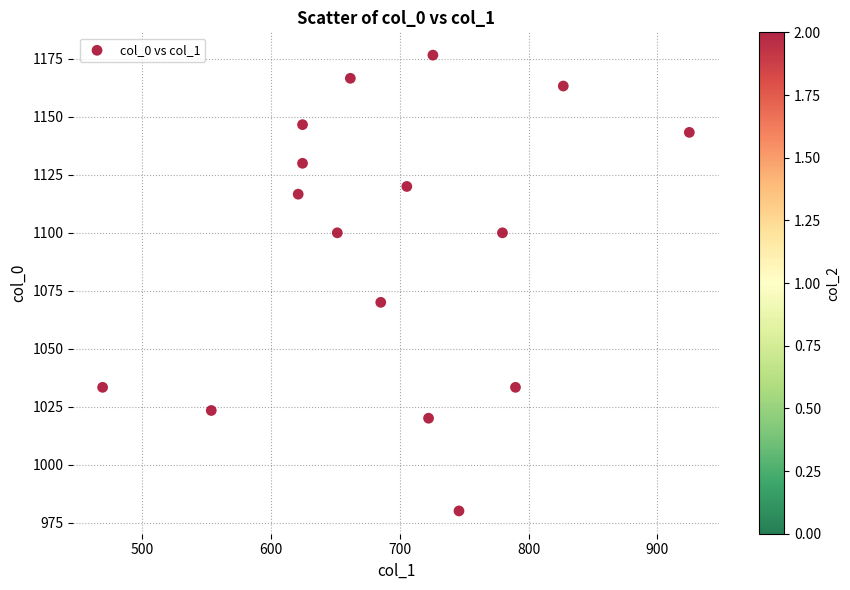

What is the range of Y values (max minus min)?

196.7